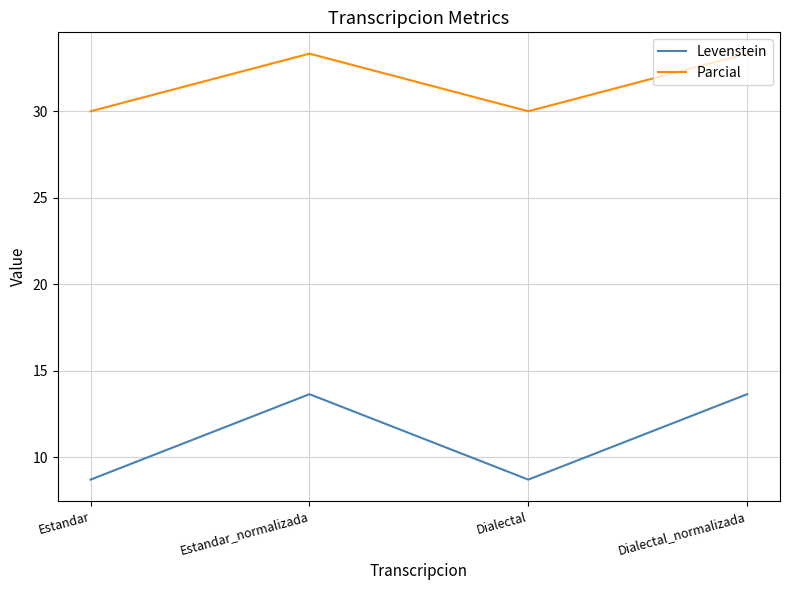

Reading right to left, transcribe all the data shown in this chart.

Levenstein: Dialectal_normalizada=13.6	Dialectal=8.7	Estandar_normalizada=13.6	Estandar=8.7
Parcial: Dialectal_normalizada=33.3	Dialectal=30.0	Estandar_normalizada=33.3	Estandar=30.0